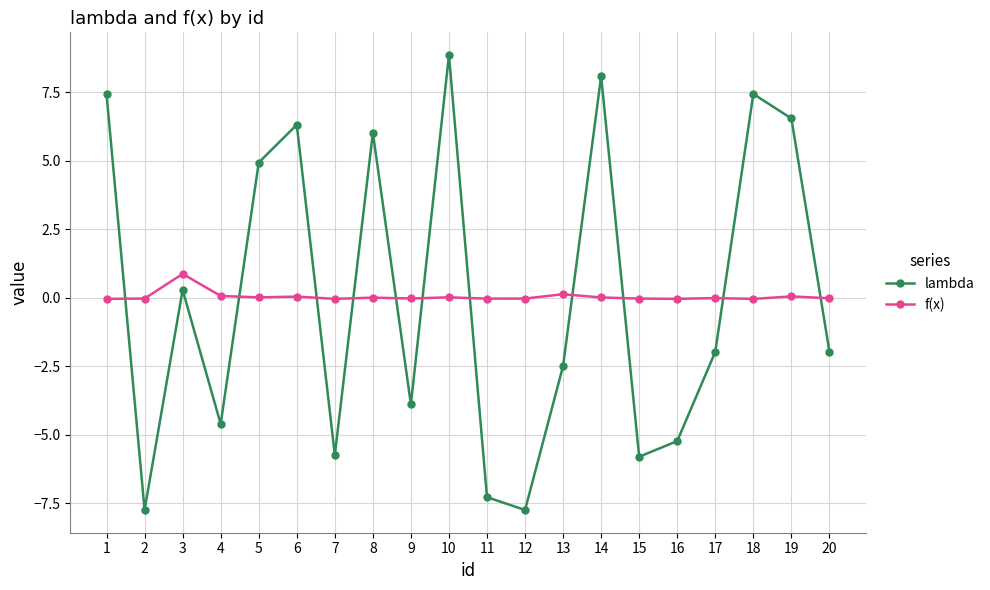

How many series are shown in this chart?

2